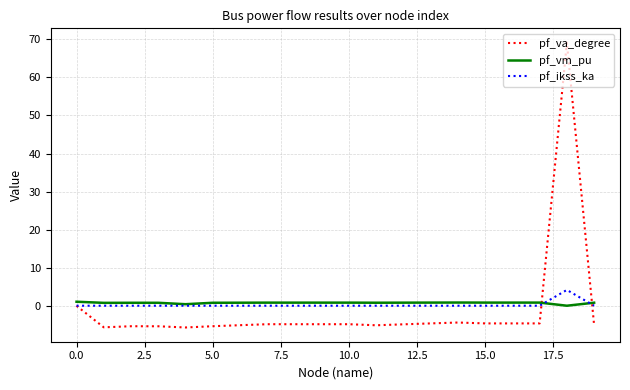

In pf_vm_pu, how many points are lower than both neighbors (excluding endpoints)?

5